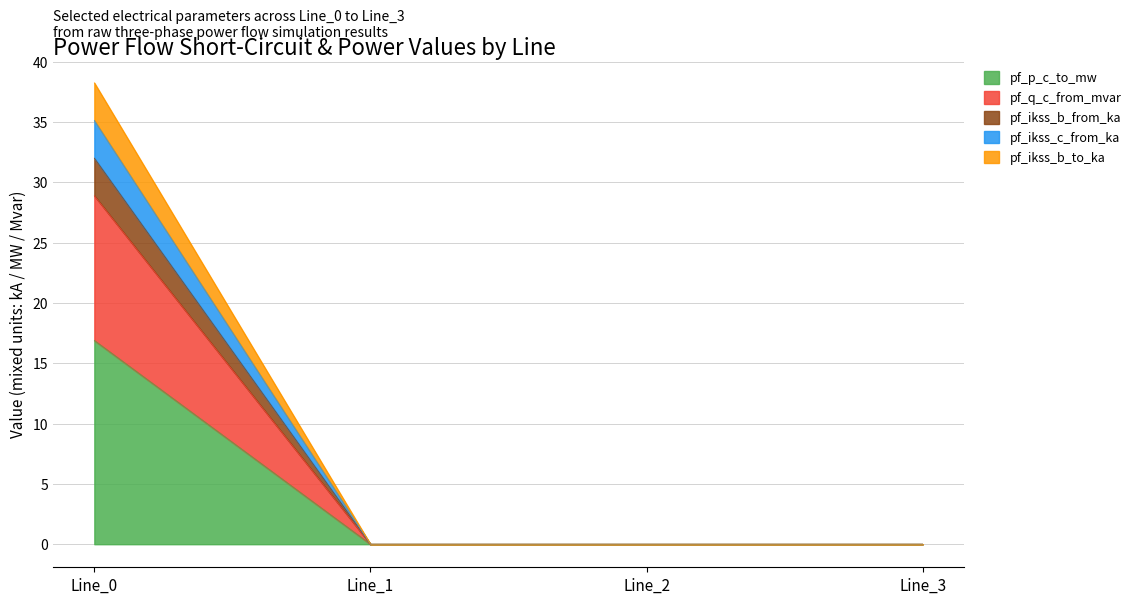

True or false: pf_q_c_from_mvar has a value of 0.0 at Line_3.

True